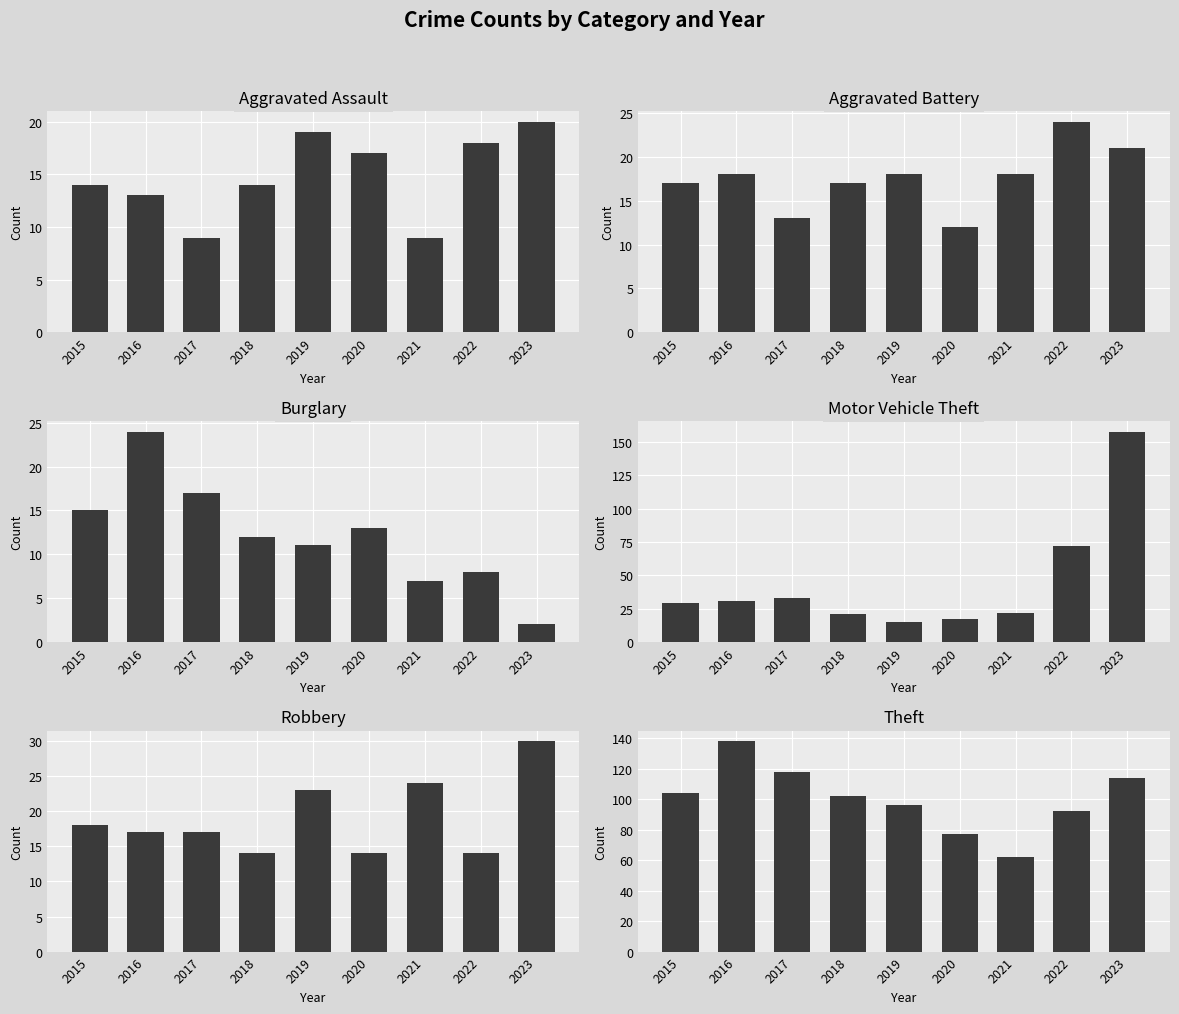

What is the difference between the highest and lowest values at 2016?

125